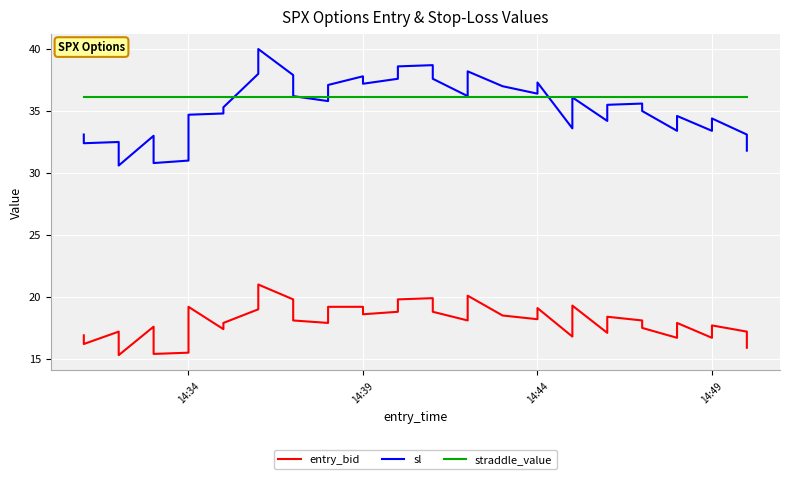

How many lines are shown in the chart?

3